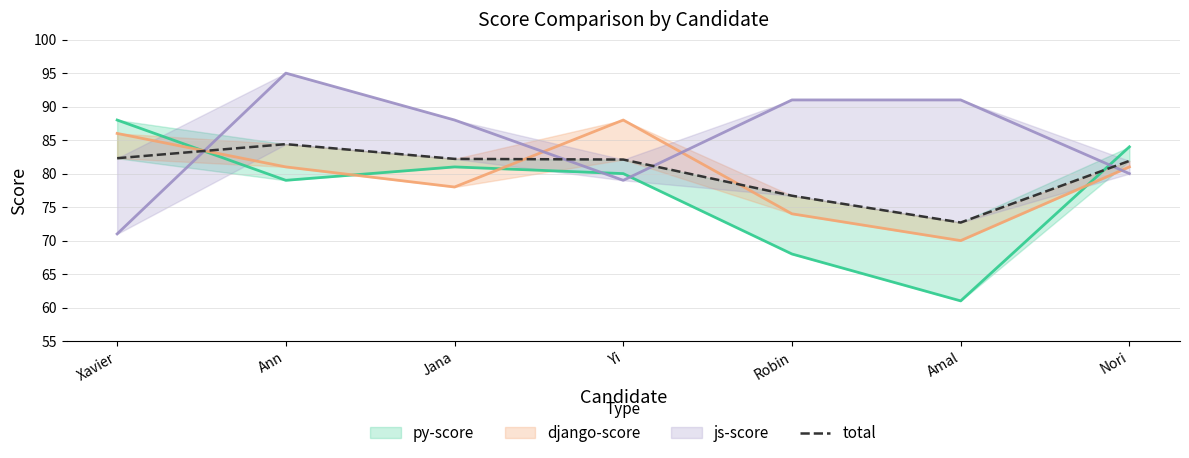

True or false: the data shows 56.1 at Xavier.

False